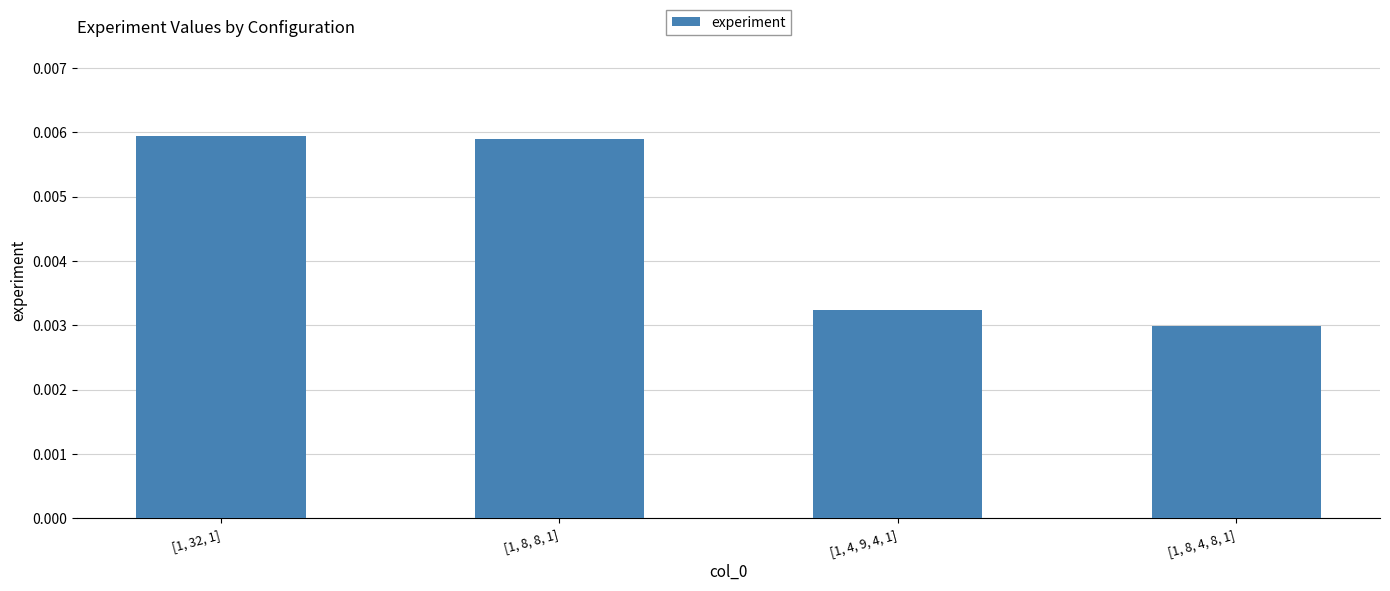

Which category has the lowest value across all series?

[1, 8, 4, 8, 1]